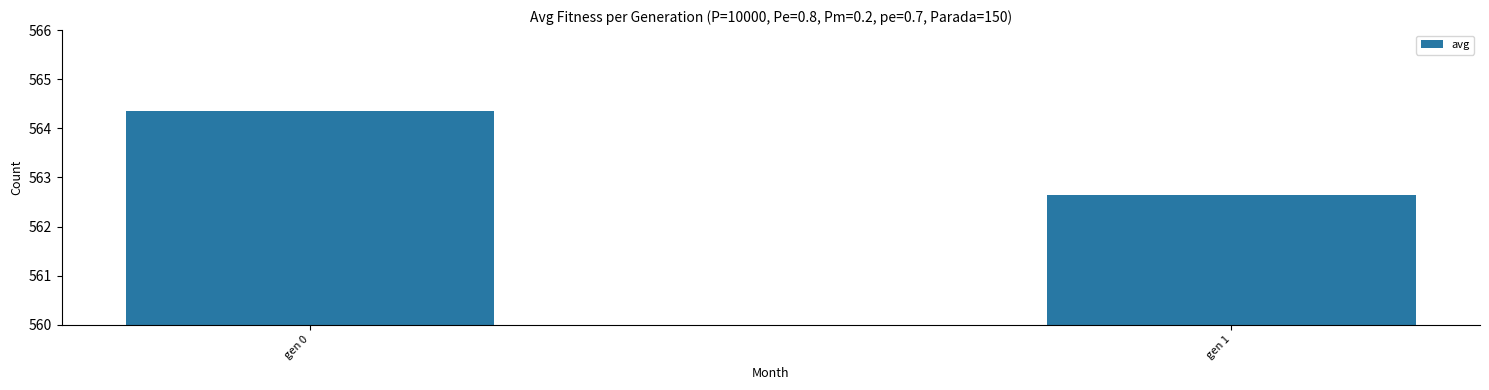

Reading left to right, list all the values displayed in this chart.

gen 0=564.3	gen 1=562.6